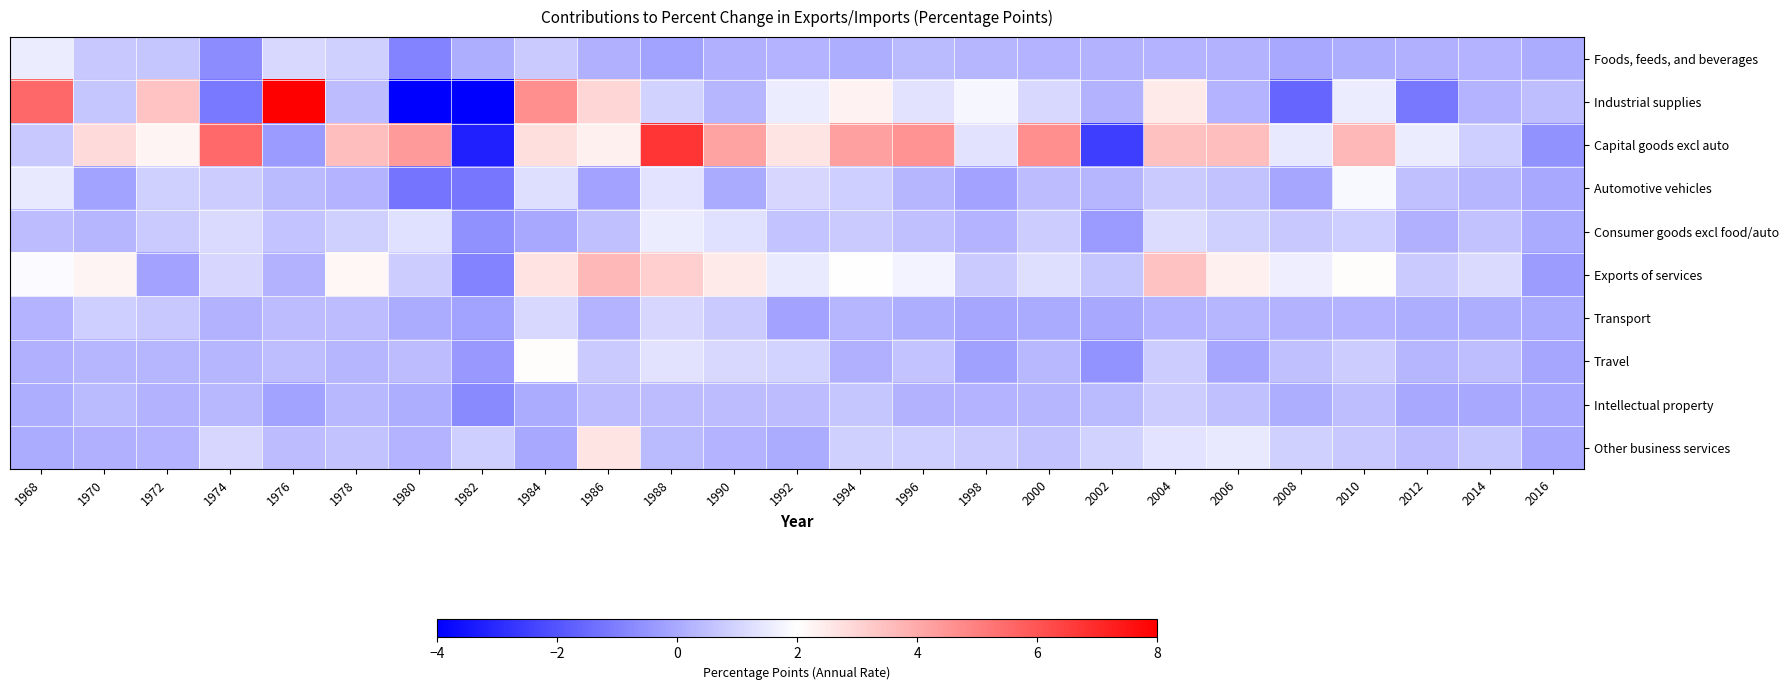

Which series has the largest total across all categories?

Capital goods excl auto